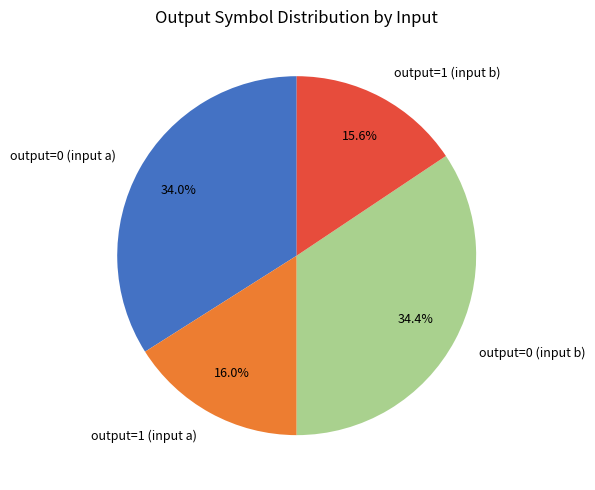

What is the ratio of the value at output=0 (input a) to the value at output=0 (input b)?

1.0